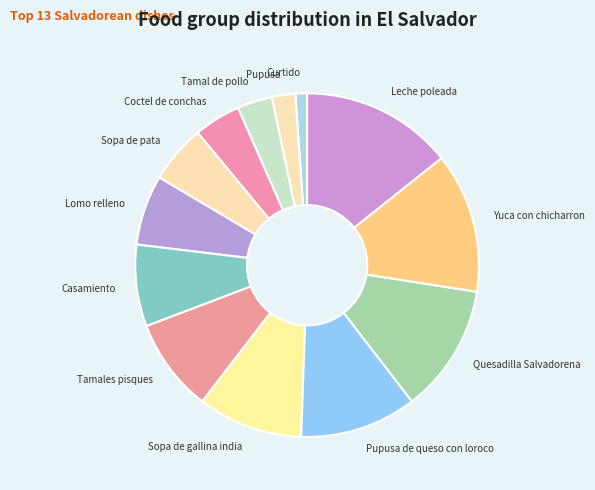

Does any single category account for the majority?

No